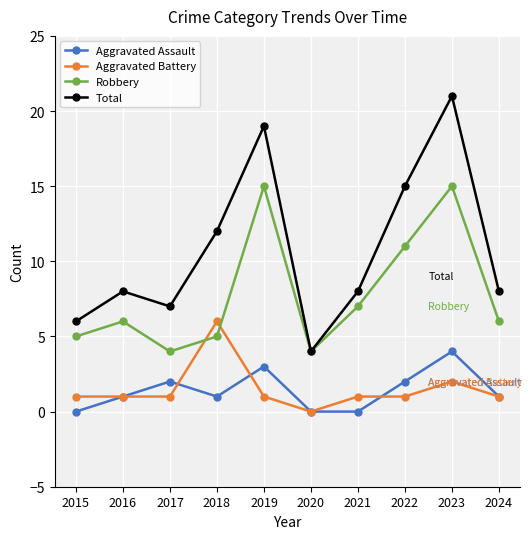

Count the number of categories in the chart.

10